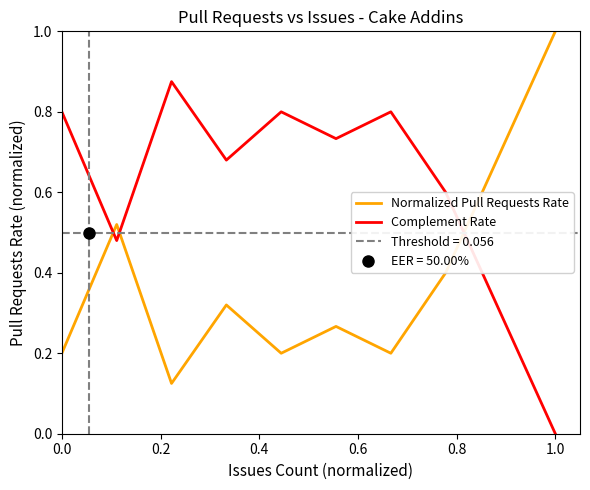

How many interior local peaks does the Complement Rate series have?

3